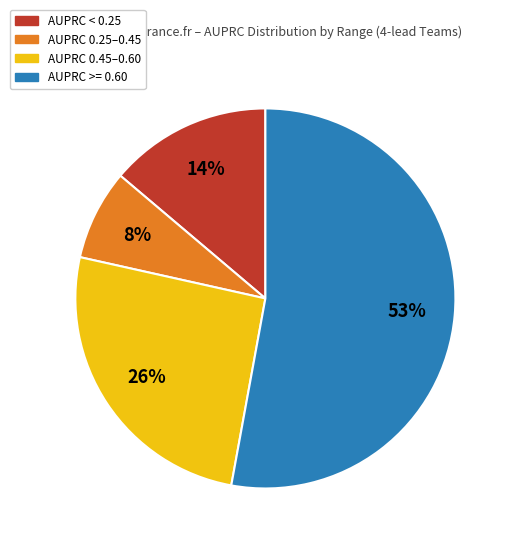

Combined, do AUPRC >= 0.60 and AUPRC < 0.25 account for over 50%?

Yes